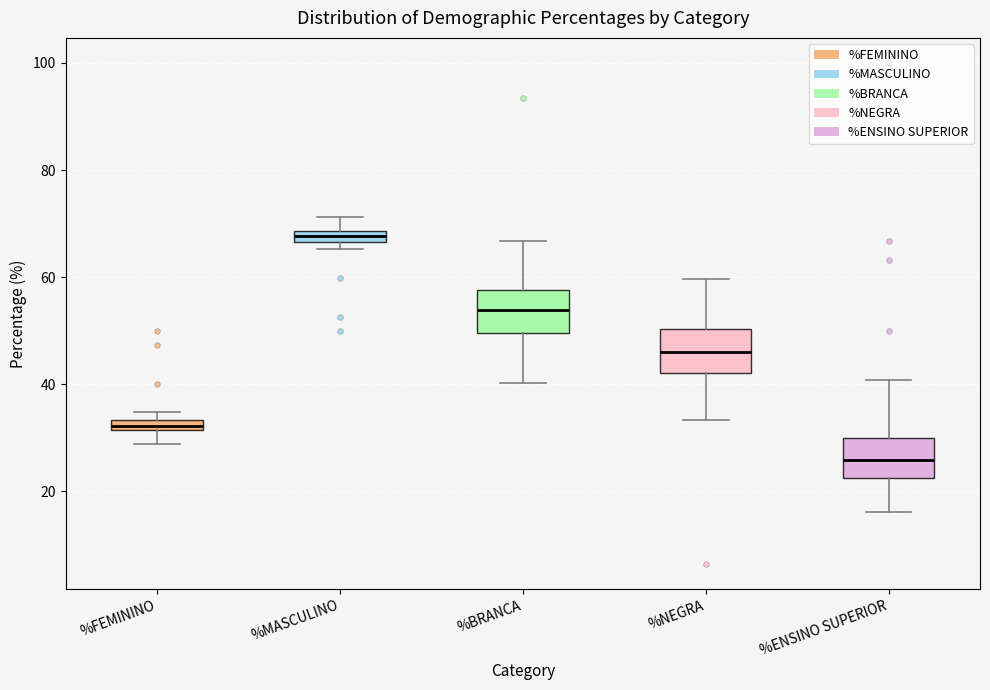

Where does the upper whisker of the box for %BRANCA end on the y-axis? The values are not printed on the chart, so give them approximately, as read against the axis.

66